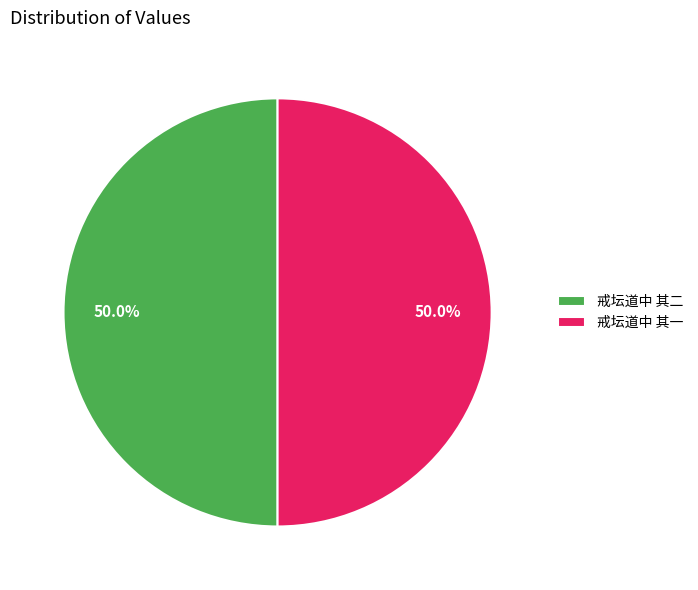

What percentage is the 戒坛道中 其二 slice, to the nearest percent?

50%